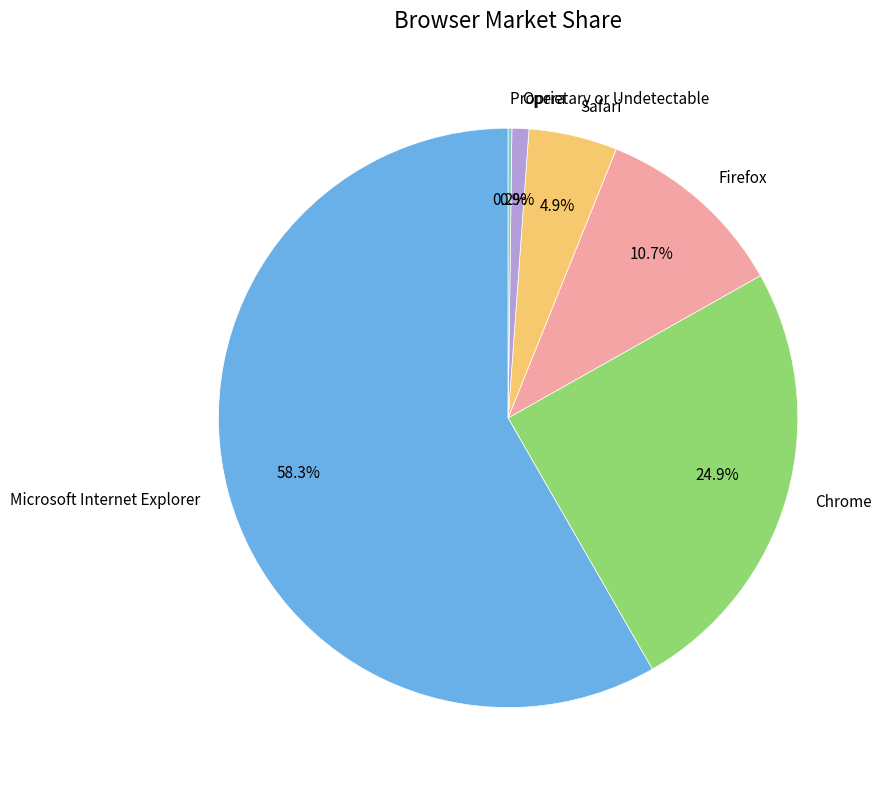

Which has a higher value, Firefox or Safari?

Firefox